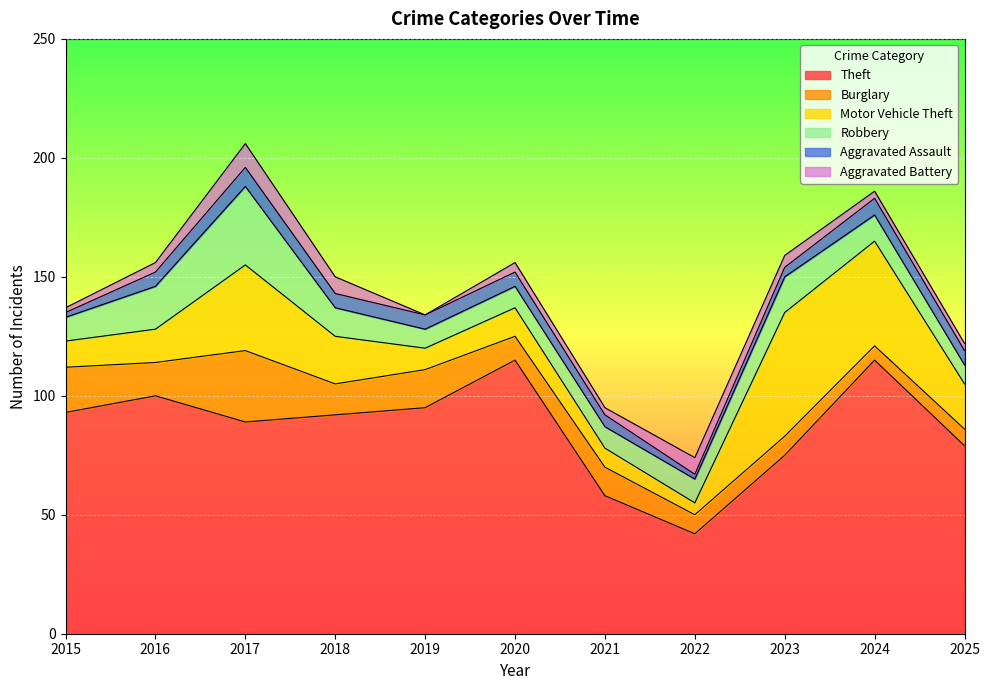

Which series has the largest total across all categories?

Theft